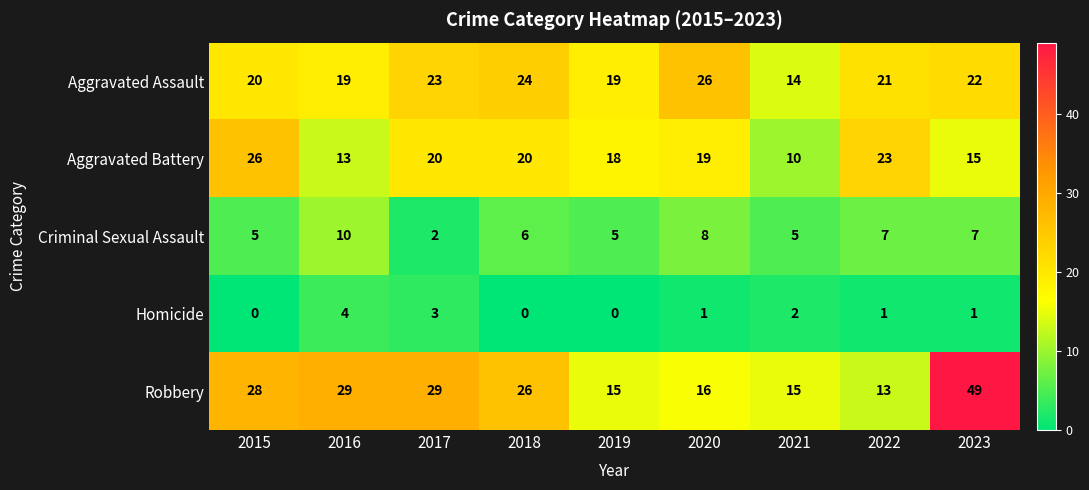

Is it true that Aggravated Assault equals 10 at 2022?

False